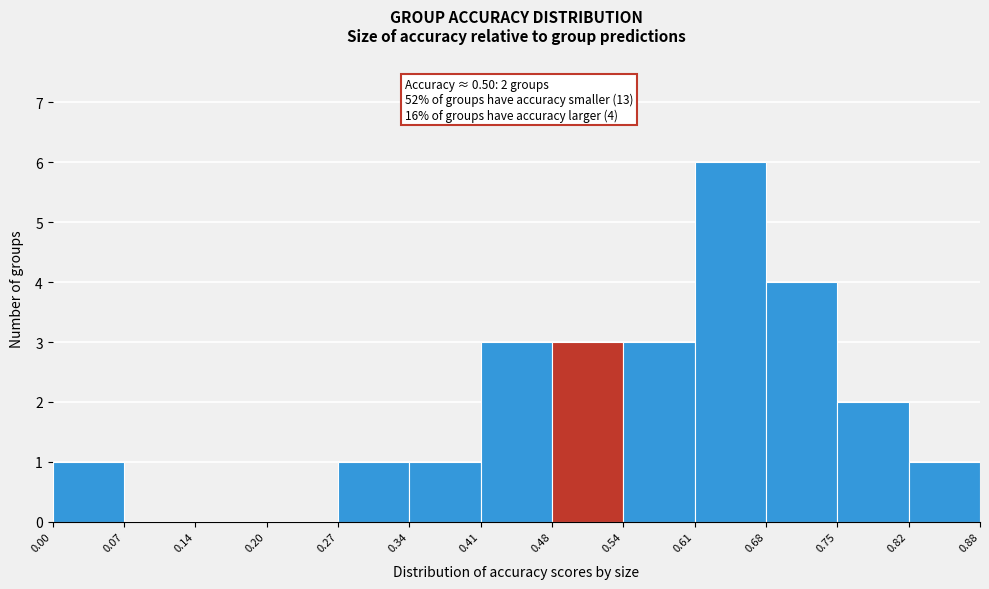

Over which range of the x-axis is the bar tallest?

0.61 to 0.68